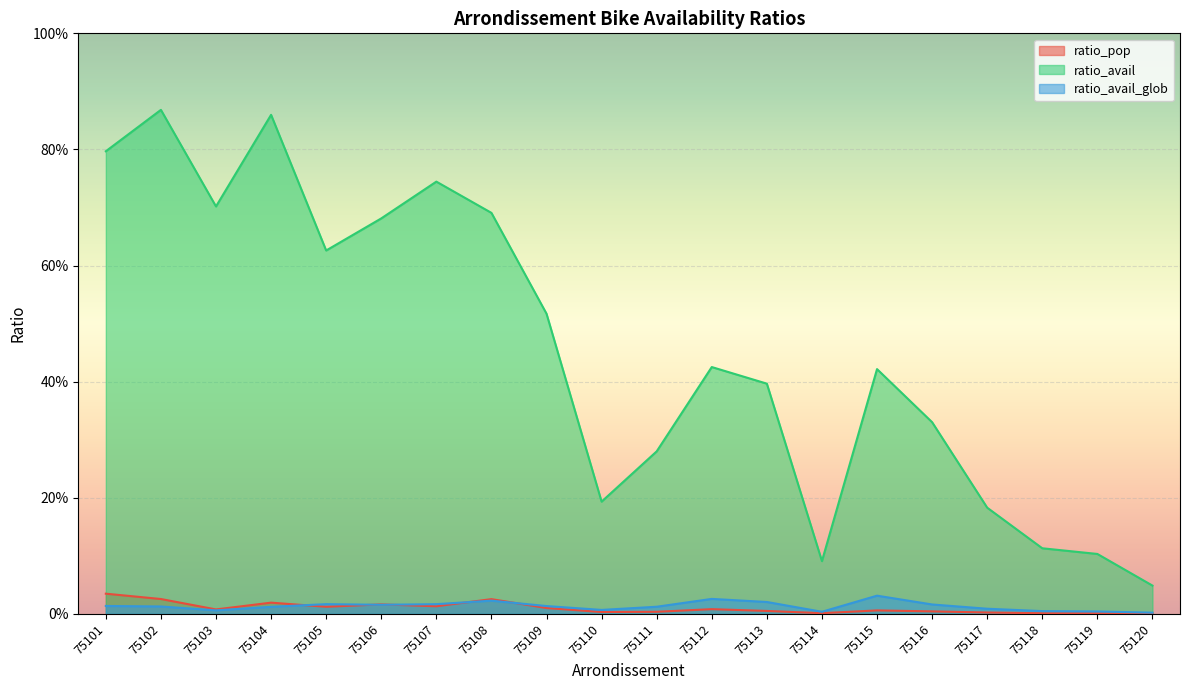

Reading left to right, extract all data points from this chart.

ratio_pop: 75101=0.0	75102=0.0	75103=0.0	75104=0.0	75105=0.0	75106=0.0	75107=0.0	75108=0.0	75109=0.0	75110=0.0	75111=0.0	75112=0.0	75113=0.0	75114=0.0	75115=0.0	75116=0.0	75117=0.0	75118=0.0	75119=0.0	75120=0.0
ratio_avail: 75101=0.8	75102=0.9	75103=0.7	75104=0.9	75105=0.6	75106=0.7	75107=0.7	75108=0.7	75109=0.5	75110=0.2	75111=0.3	75112=0.4	75113=0.4	75114=0.1	75115=0.4	75116=0.3	75117=0.2	75118=0.1	75119=0.1	75120=0.0
ratio_avail_glob: 75101=0.0	75102=0.0	75103=0.0	75104=0.0	75105=0.0	75106=0.0	75107=0.0	75108=0.0	75109=0.0	75110=0.0	75111=0.0	75112=0.0	75113=0.0	75114=0.0	75115=0.0	75116=0.0	75117=0.0	75118=0.0	75119=0.0	75120=0.0